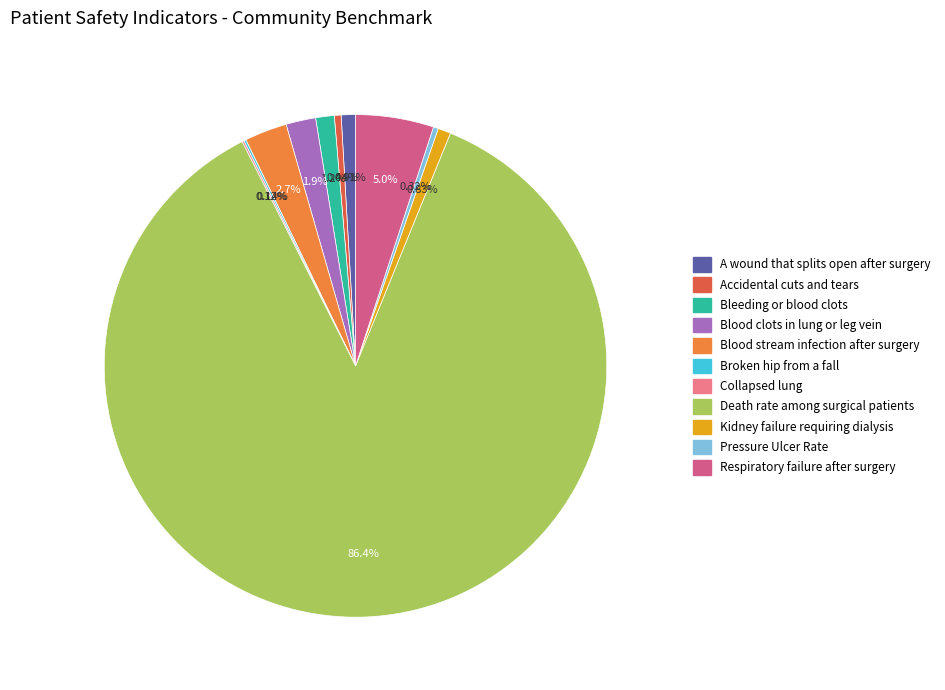

Does any single category account for the majority?

Yes